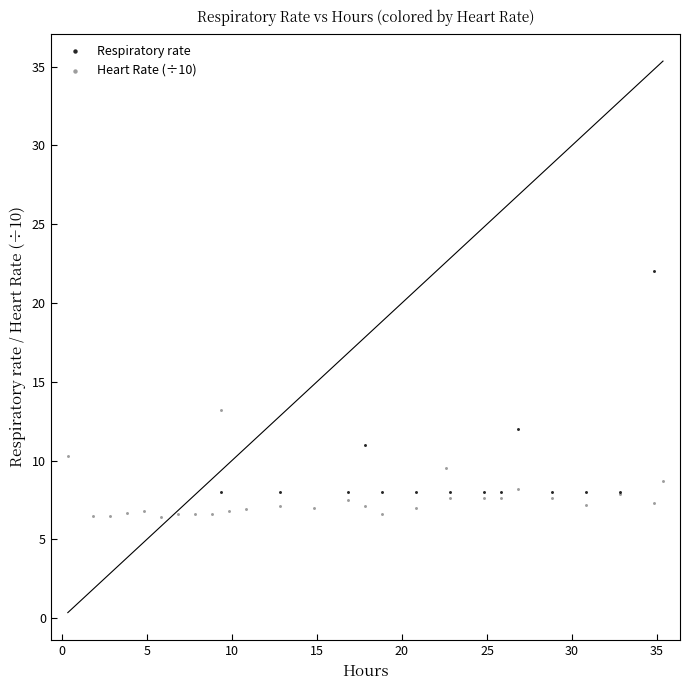

Which series reaches the maximum Y coordinate?

Respiratory rate